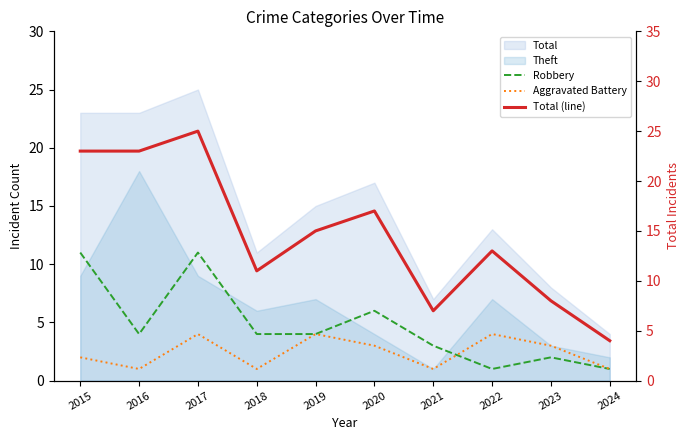

What is the sum of the Aggravated Battery values at 2024 and 2015?

3